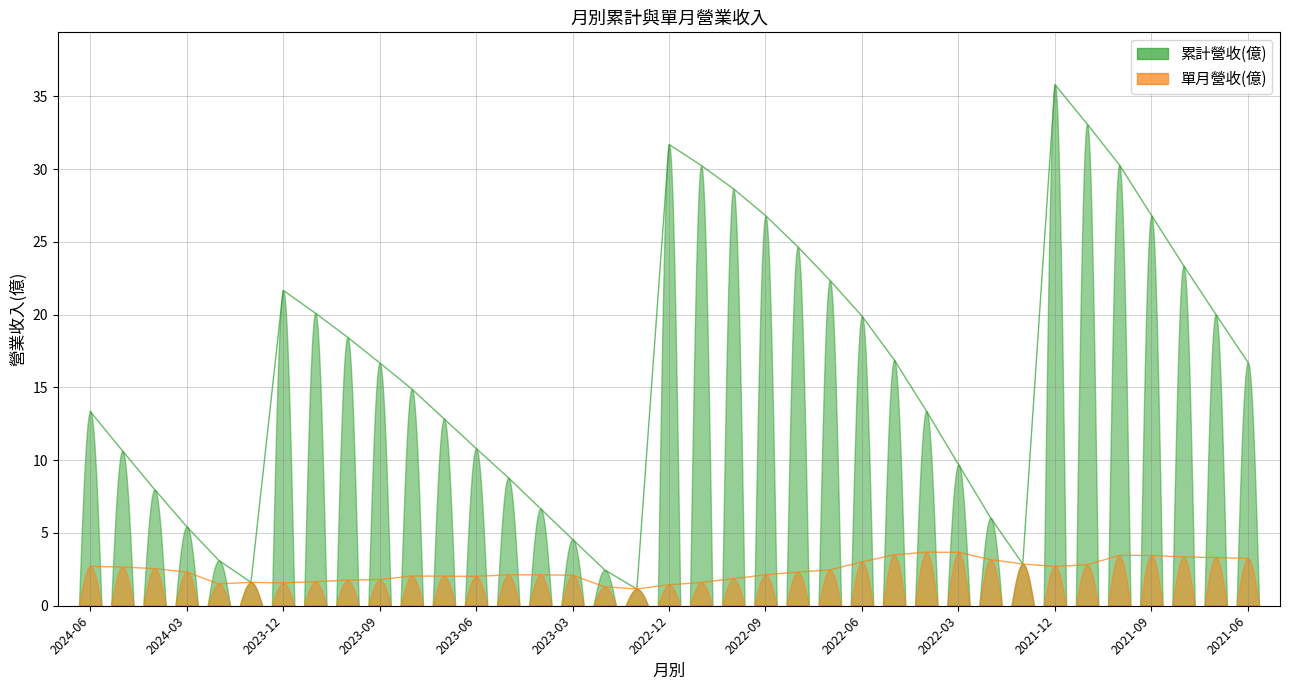

In 單月營收(億), how many points are higher than both neighbors (excluding endpoints)?

4